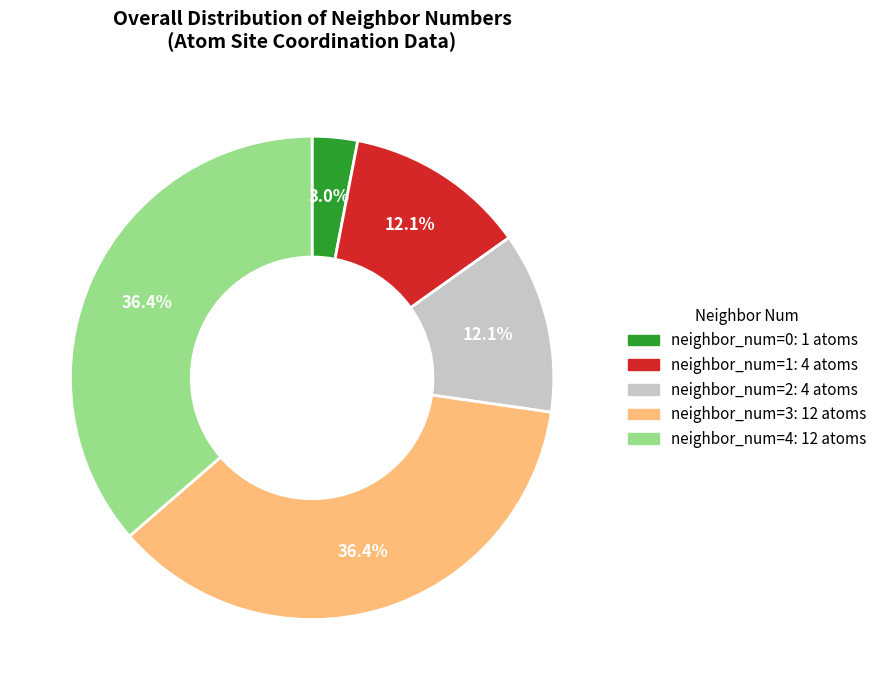

Does any single category account for the majority?

No